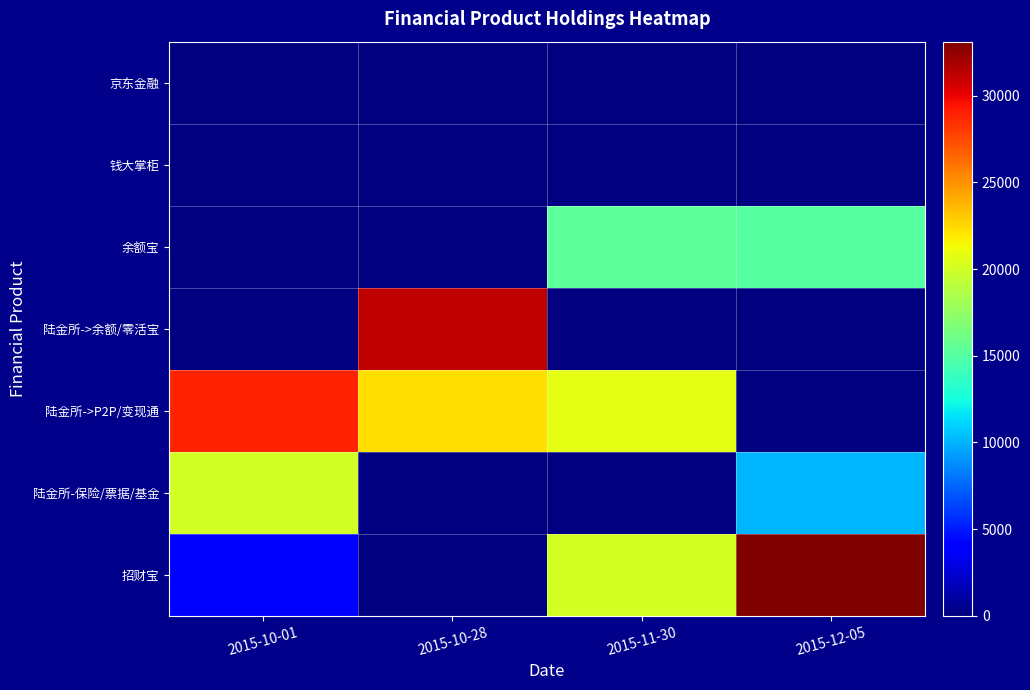

Reading left to right, transcribe all the data shown in this chart.

招财宝: 2015-10-01=4117.0	2015-10-28=117.0	2015-11-30=20117.0	2015-12-05=33117.0
陆金所-保险/票据/基金: 2015-10-01=20000.0	2015-10-28=0.0	2015-11-30=0.0	2015-12-05=10000.0
陆金所->P2P/变现通: 2015-10-01=28953.1	2015-10-28=22302.2	2015-11-30=20720.3	2015-12-05=0.0
陆金所->余额/零活宝: 2015-10-01=21.0	2015-10-28=31191.3	2015-11-30=0.0	2015-12-05=0.0
余额宝: 2015-10-01=0.0	2015-10-28=0.0	2015-11-30=15323.9	2015-12-05=15114.7
钱大掌柜: 2015-10-01=0.0	2015-10-28=0.0	2015-11-30=0.0	2015-12-05=0.0
京东金融: 2015-10-01=0.0	2015-10-28=0.0	2015-11-30=0.0	2015-12-05=0.0